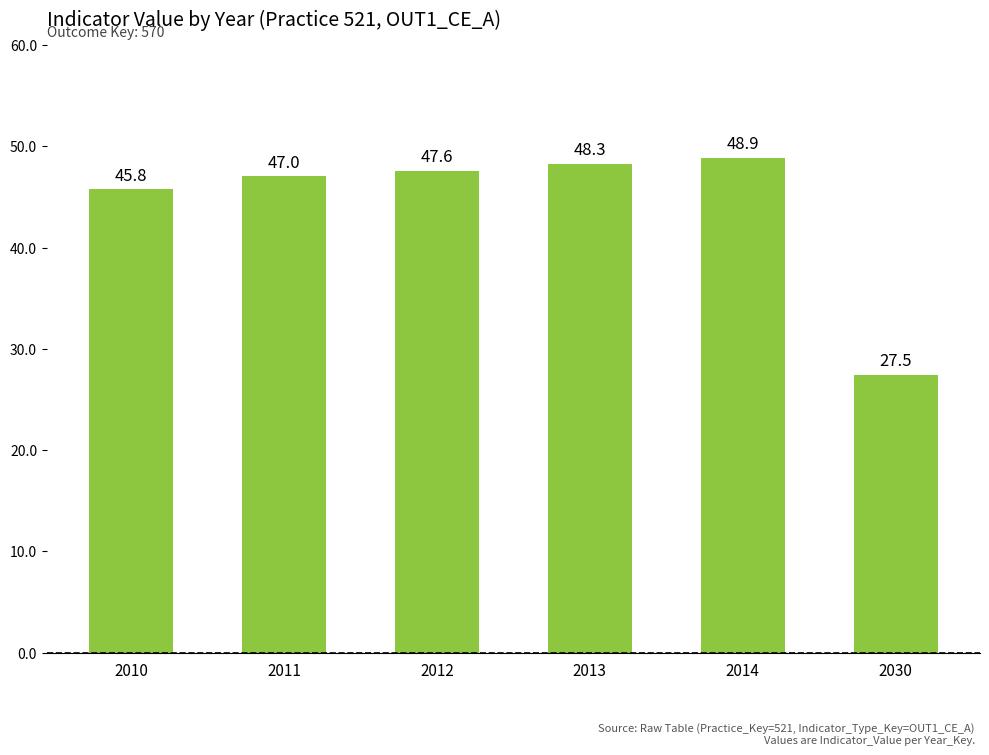

How many data points does each series have?

6